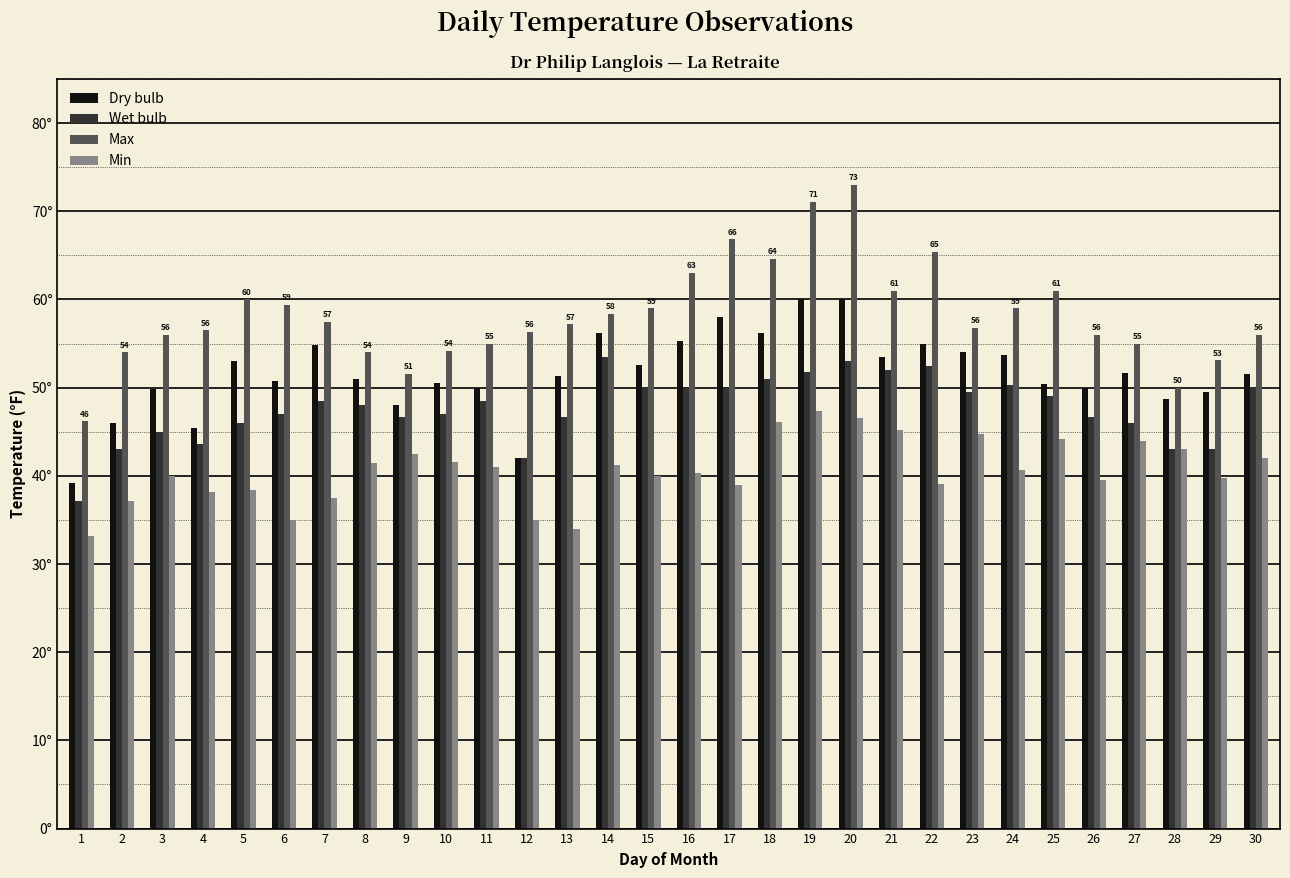

What are all the series names shown in the legend?

Dry bulb, Wet bulb, Max, Min